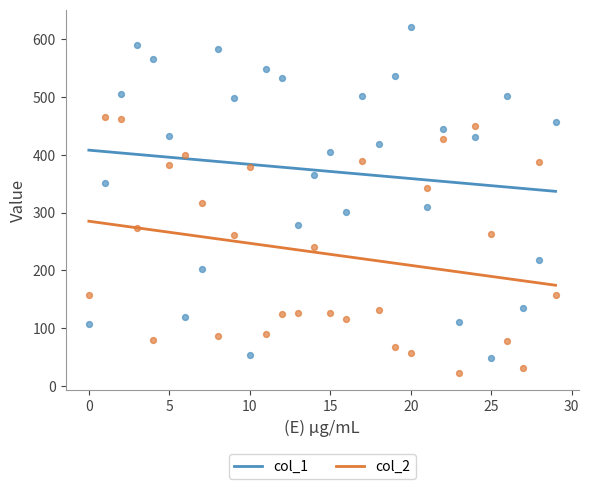

At how many categories does at least one series exceed 508?

7